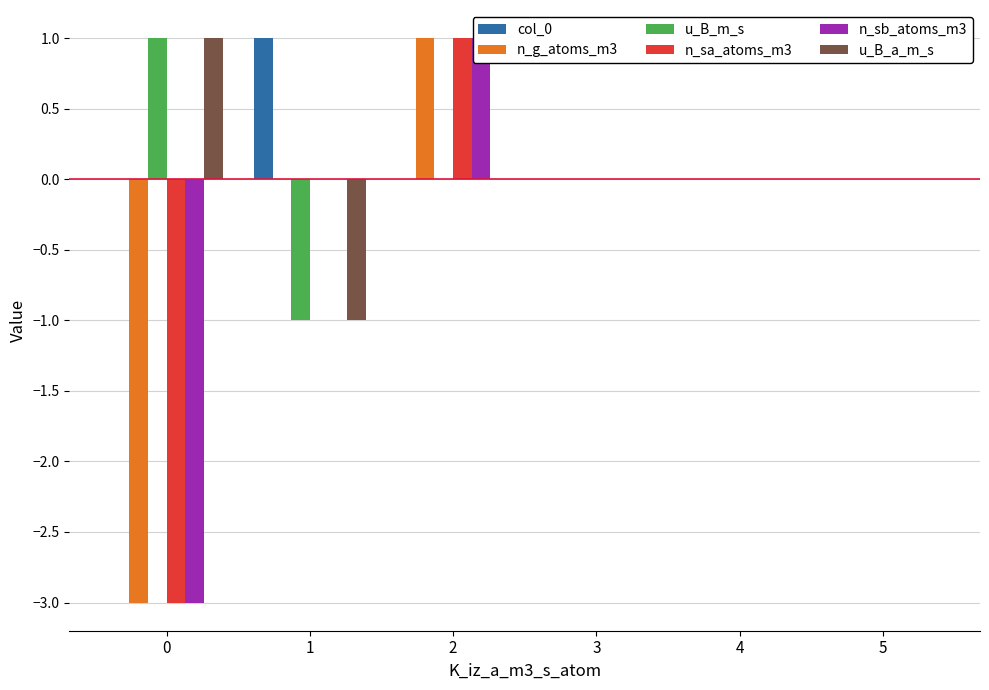

What is the maximum value shown in the chart?

1